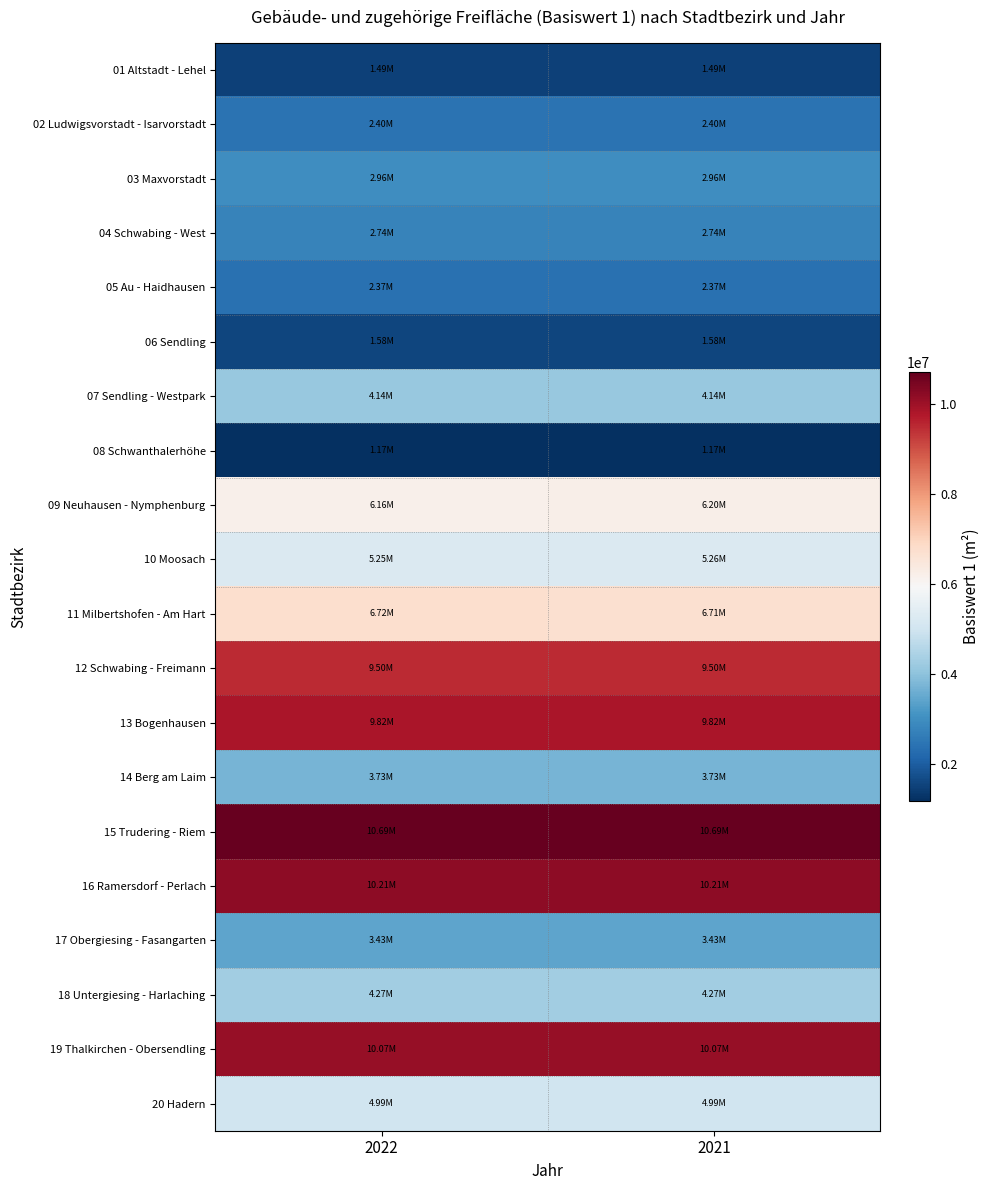

Reading left to right, extract all data points from this chart.

01 Altstadt - Lehel: 2022=1491506.5	2021=1491465.6
02 Ludwigsvorstadt - Isarvorstadt: 2022=2399492.8	2021=2399832.8
03 Maxvorstadt: 2022=2963668.6	2021=2963687.2
04 Schwabing - West: 2022=2741945.9	2021=2741952.5
05 Au - Haidhausen: 2022=2368643.5	2021=2368282.7
06 Sendling: 2022=1575421.9	2021=1575719.2
07 Sendling - Westpark: 2022=4142585.0	2021=4141784.4
08 Schwanthalerhöhe: 2022=1170219.8	2021=1170217.4
09 Neuhausen - Nymphenburg: 2022=6164924.6	2021=6202899.7
10 Moosach: 2022=5250137.7	2021=5258220.7
11 Milbertshofen - Am Hart: 2022=6724881.5	2021=6713221.3
12 Schwabing - Freimann: 2022=9496645.1	2021=9496463.3
13 Bogenhausen: 2022=9823727.4	2021=9820112.8
14 Berg am Laim: 2022=3728698.0	2021=3728698.0
15 Trudering - Riem: 2022=10694226.8	2021=10694226.8
16 Ramersdorf - Perlach: 2022=10205021.4	2021=10205021.4
17 Obergiesing - Fasangarten: 2022=3432332.7	2021=3432332.7
18 Untergiesing - Harlaching: 2022=4266184.9	2021=4266184.9
19 Thalkirchen - Obersendling: 2022=10070649.7	2021=10070649.7
20 Hadern: 2022=4985908.2	2021=4985908.2